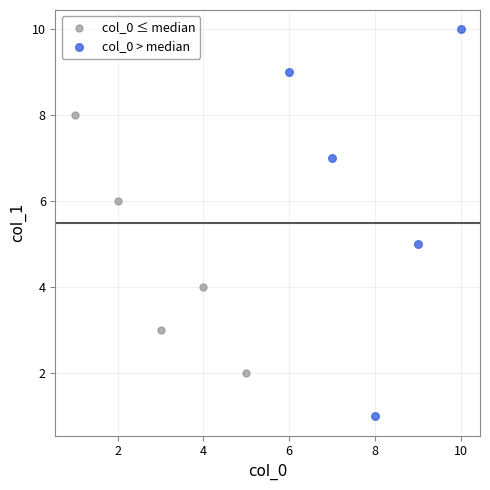

Which series has the largest Y range (max minus min)?

col_0 > median